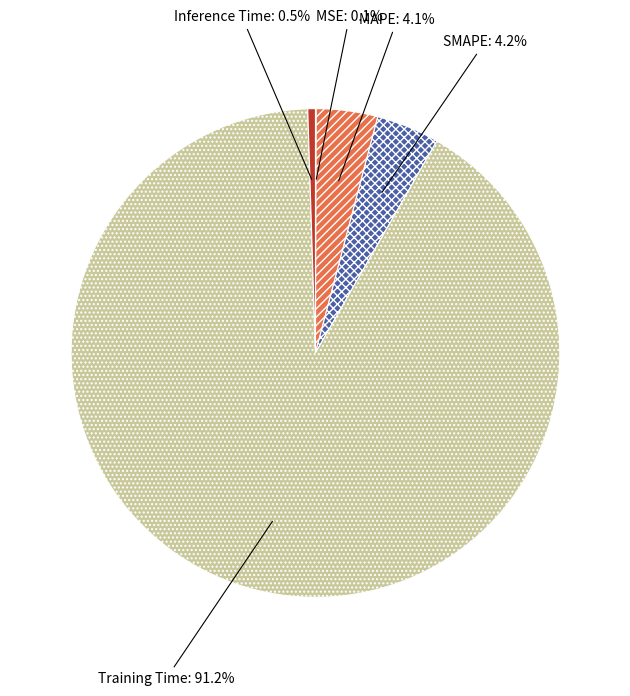

To the nearest percent, what percentage of the pie is SMAPE?

4%